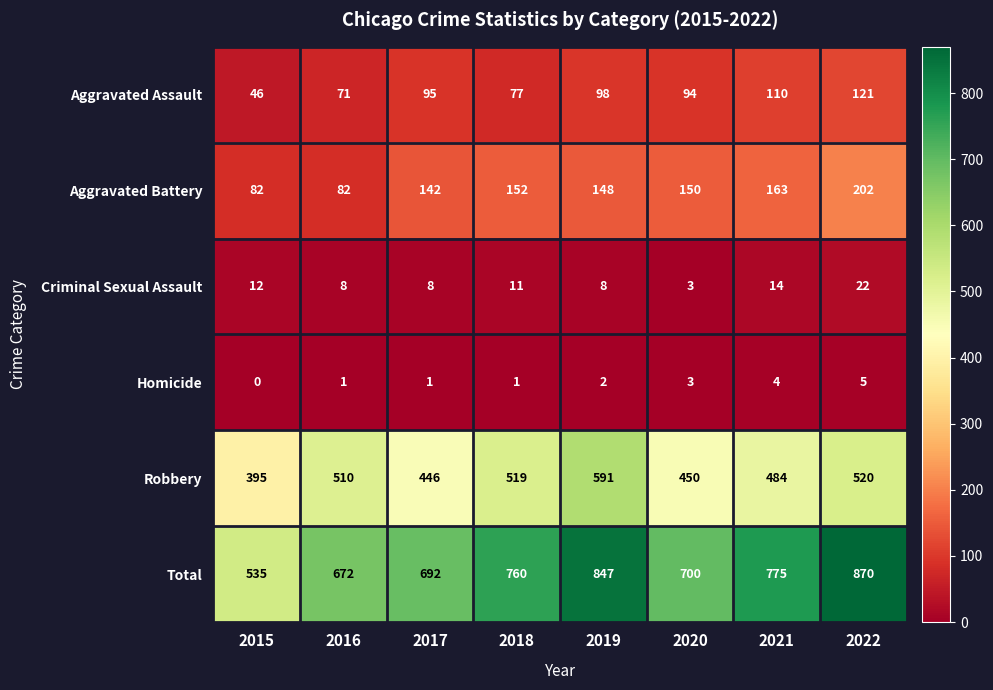

What is the highest value of the Total series?

870